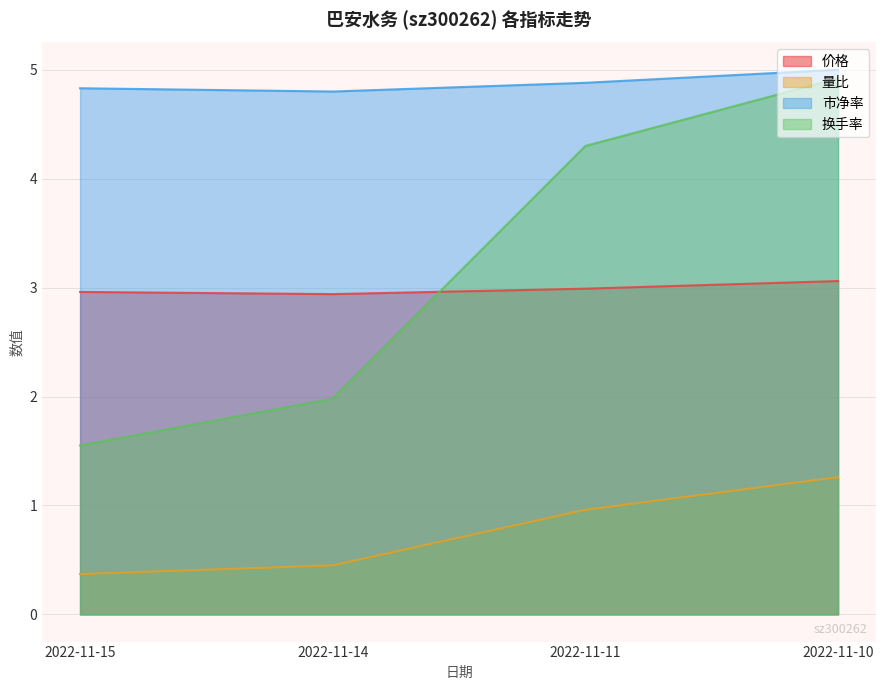

What are all the series names shown in the legend?

价格, 量比, 市净率, 换手率